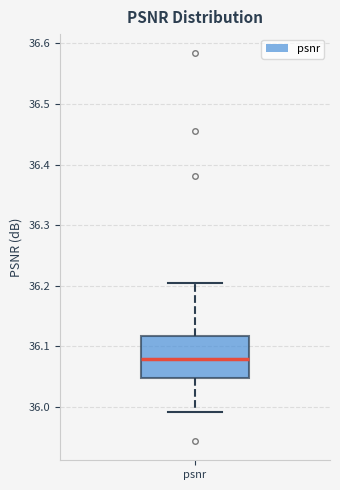

Read this box plot against the y-axis: the position of the median line, the range covered by the box, and the ends of both whiskers. The values are not printed on the chart, so give them approximately, as read against the axis.

median 36.08, box 36.05 to 36.12, whiskers 35.99 to 36.20